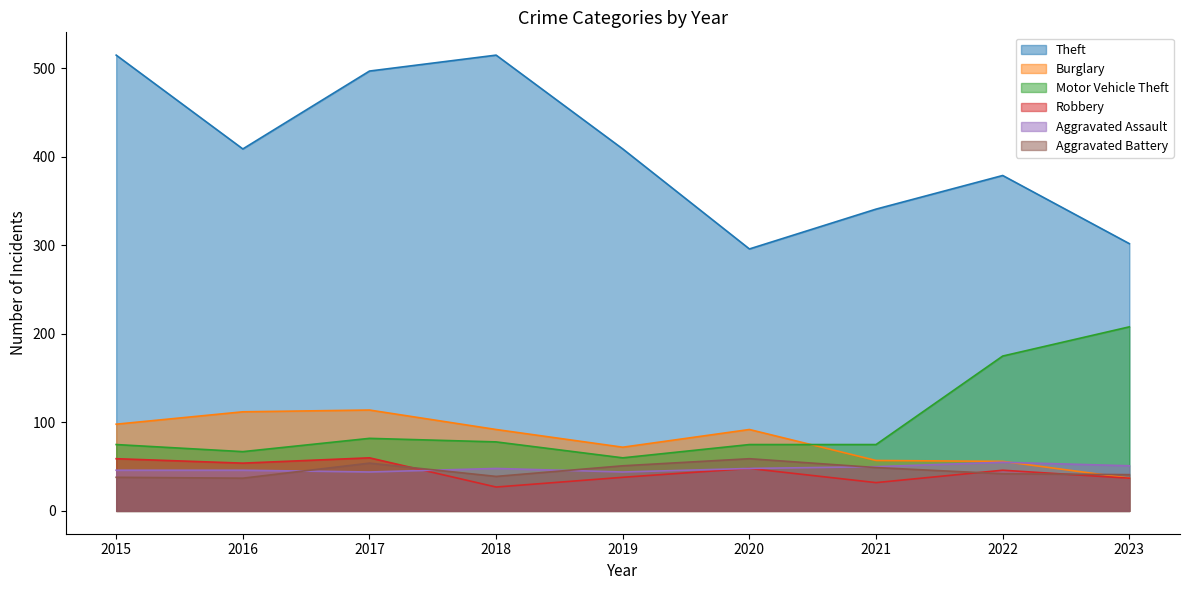

Is it true that Robbery equals 37 at 2023?

True